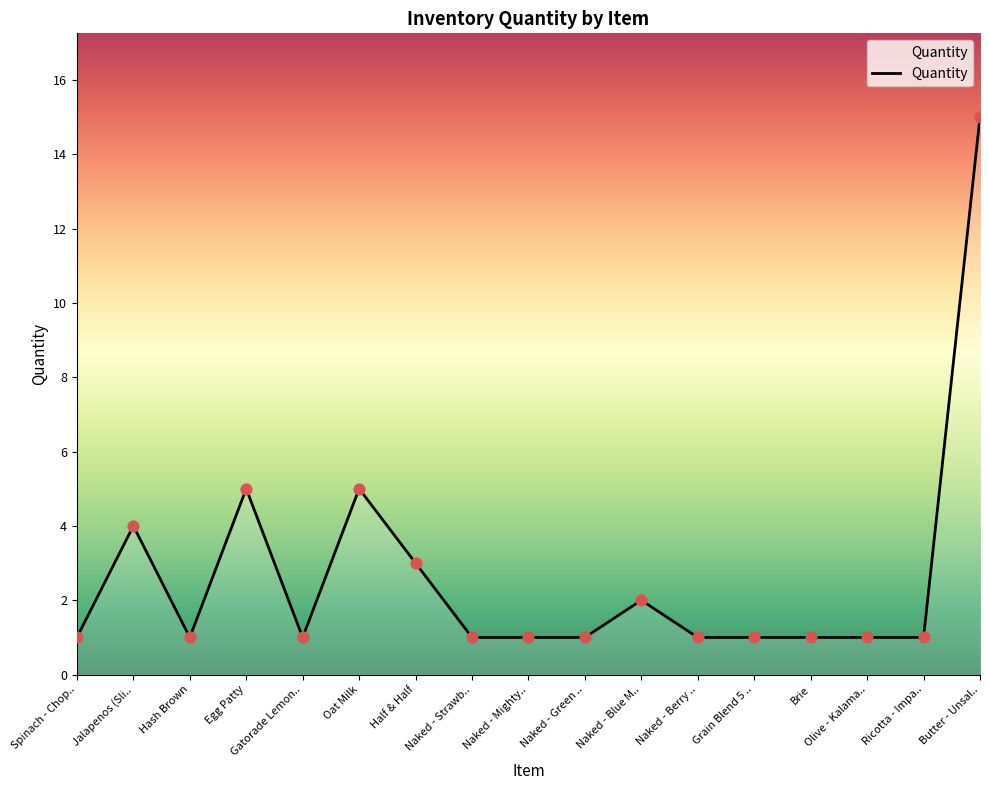

Between Naked - Green .. and Naked - Blue M.., which is larger?

Naked - Blue M..